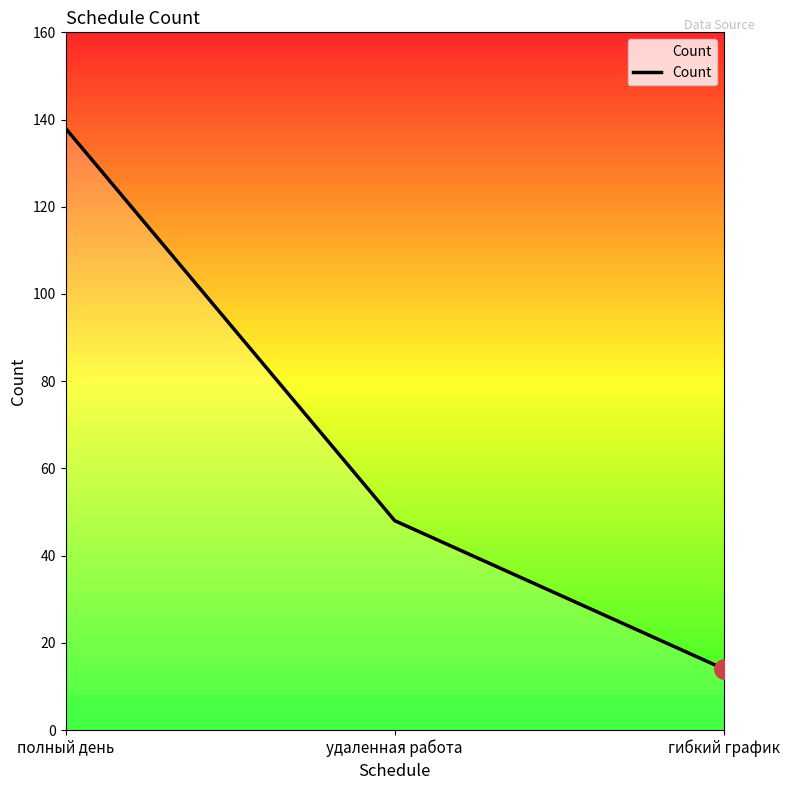

How many categories are shown in the chart?

3